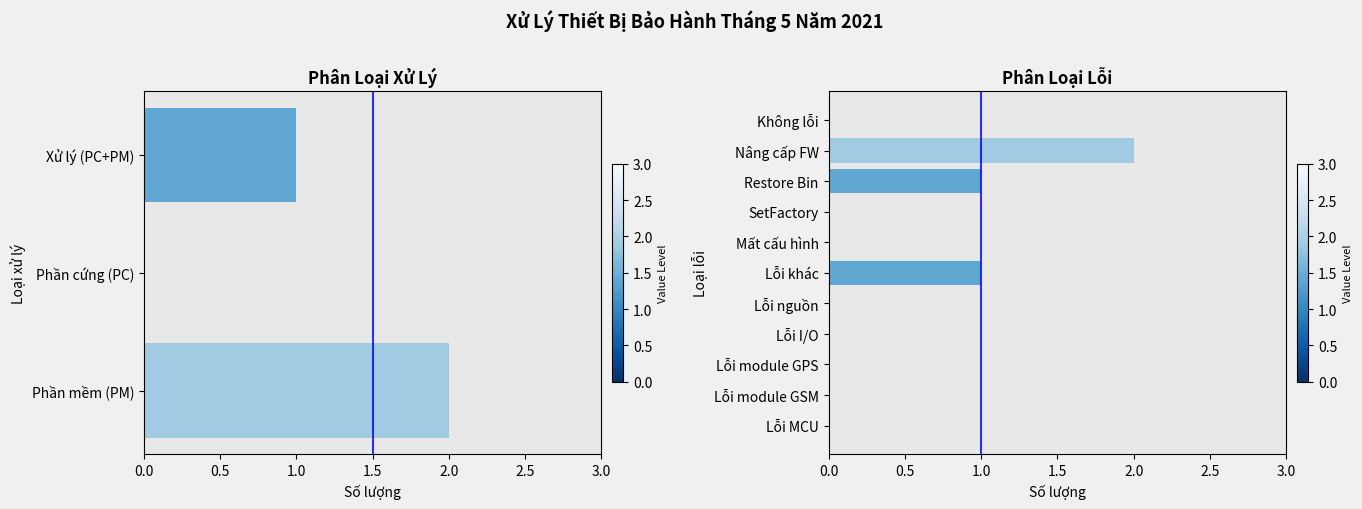

True or false: the data shows 1 at Lỗi module GPS.

False